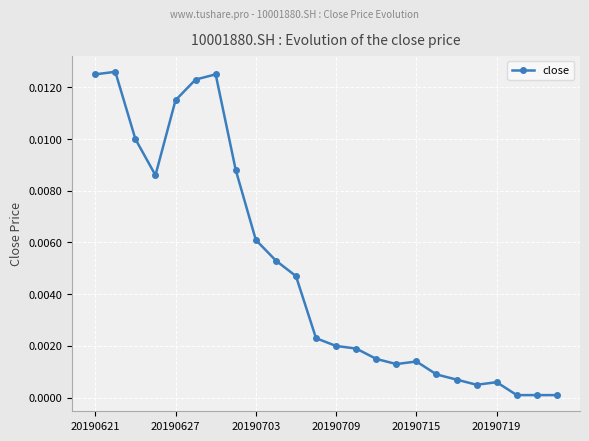

True or false: there are more than 1 points higher than both neighbors.

True